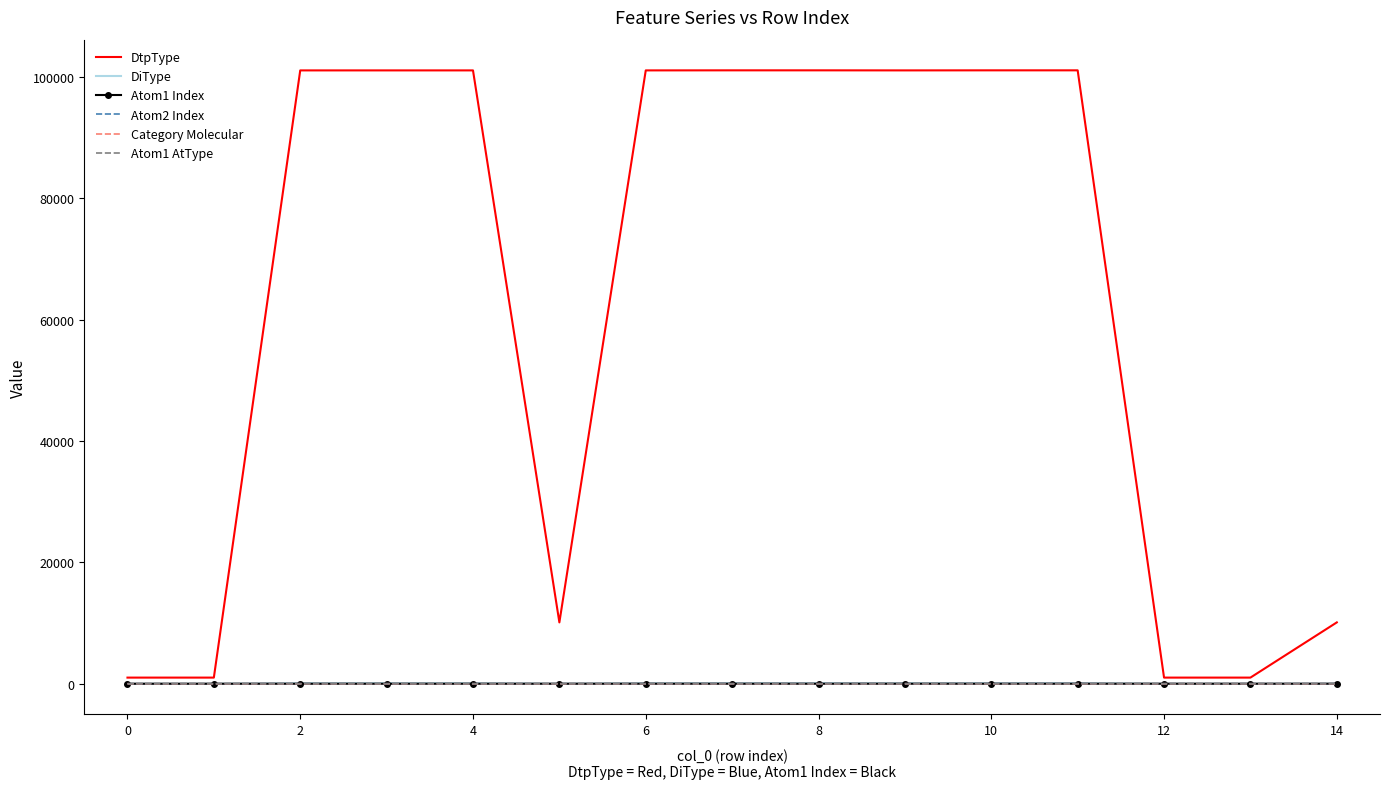

What is the highest value of the DtpType series?

101111